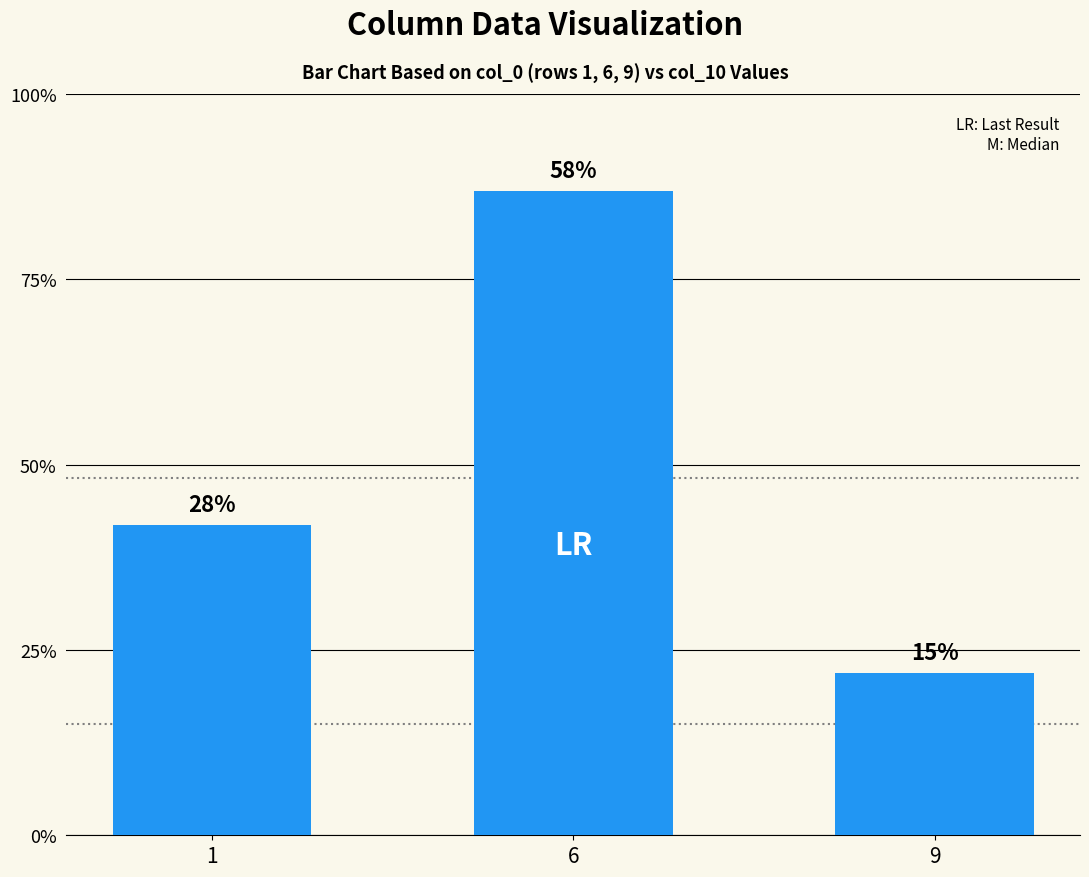

Does the chart contain any negative values?

No